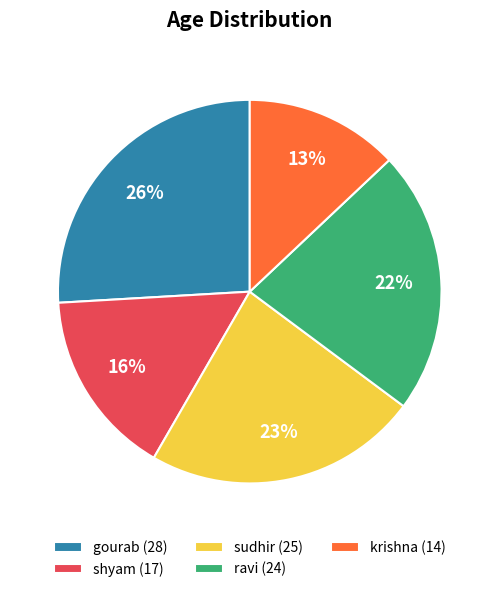

To the nearest percent, what percentage of the pie is sudhir?

23%